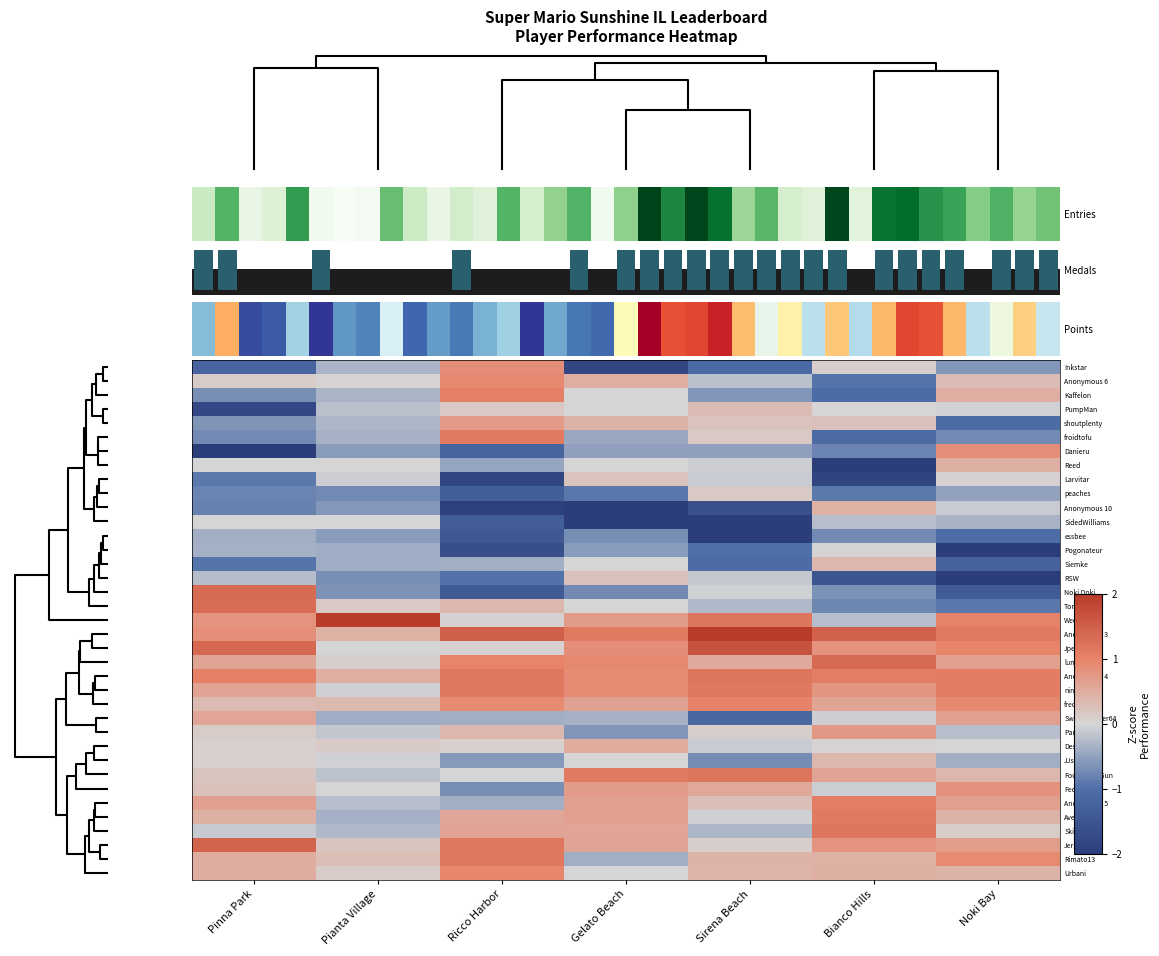

What is the difference between the Danieru values at Noki Bay and Bianco Hills?

1.7